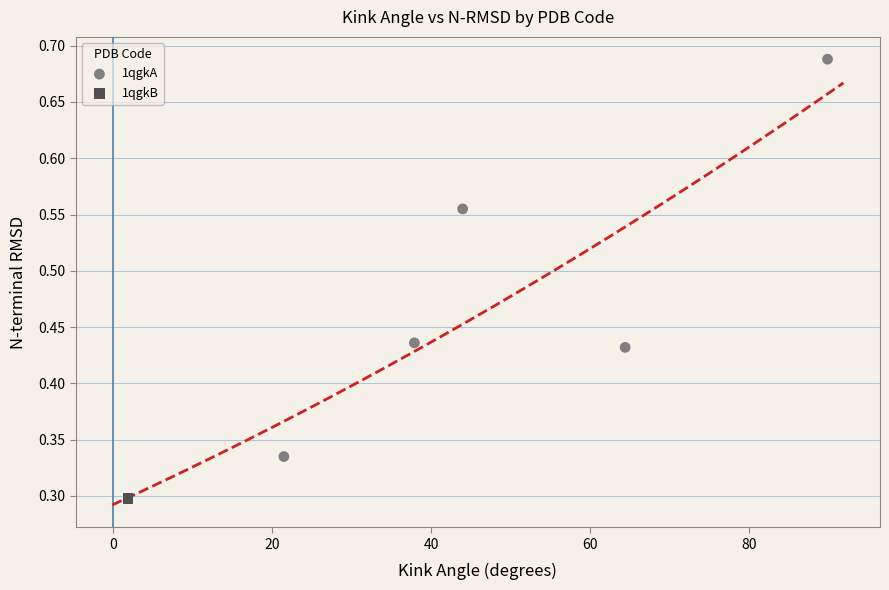

Which series reaches the minimum Y coordinate?

1qgkB